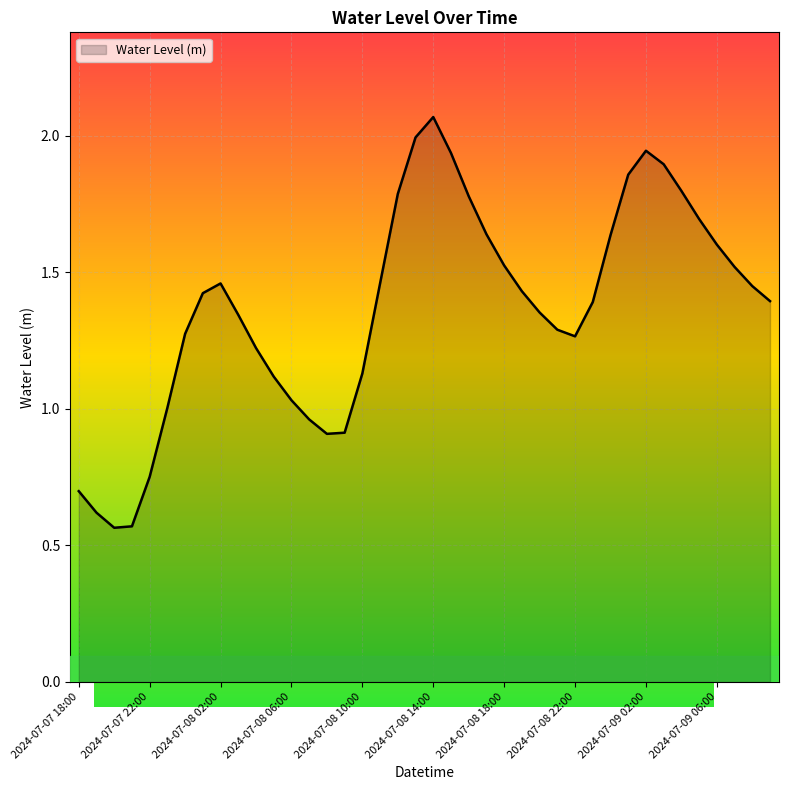

Does the chart display data point markers on the line(s)?

No